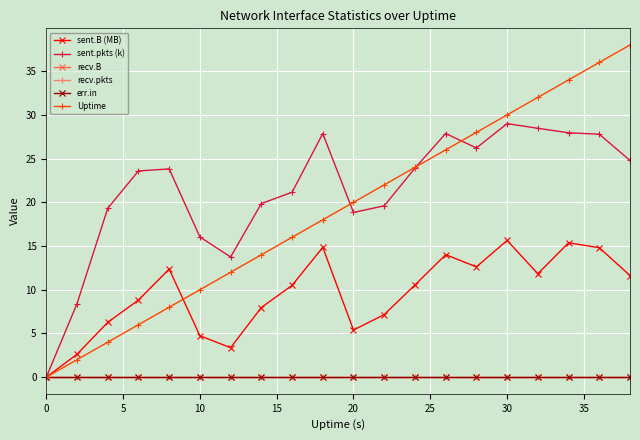

True or false: Uptime and err.in cross at least once.

False